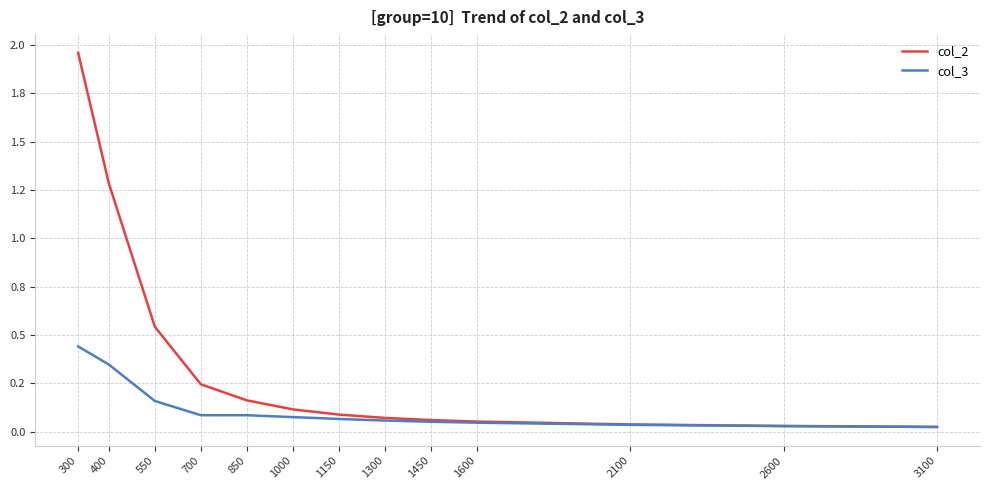

What are all the series names shown in the legend?

col_2, col_3